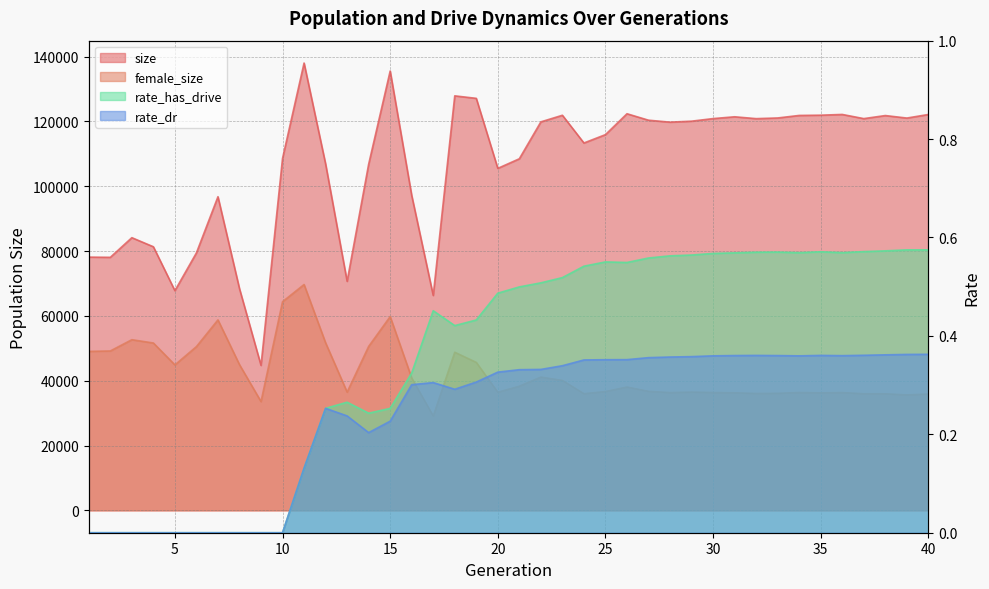

True or false: rate_dr has a value of 0.3 at 22.

True